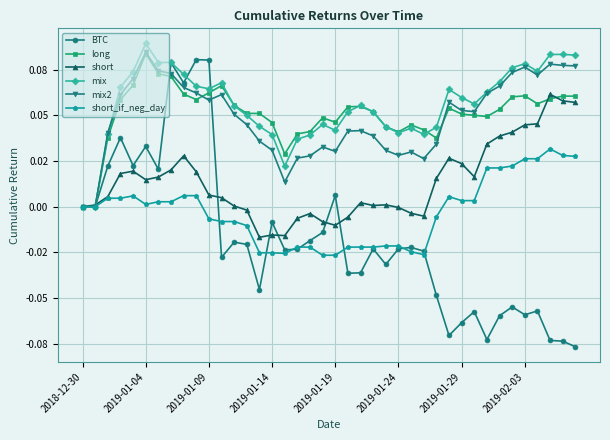

What are all the series names shown in the legend?

BTC, long, short, mix, mix2, short_if_neg_day